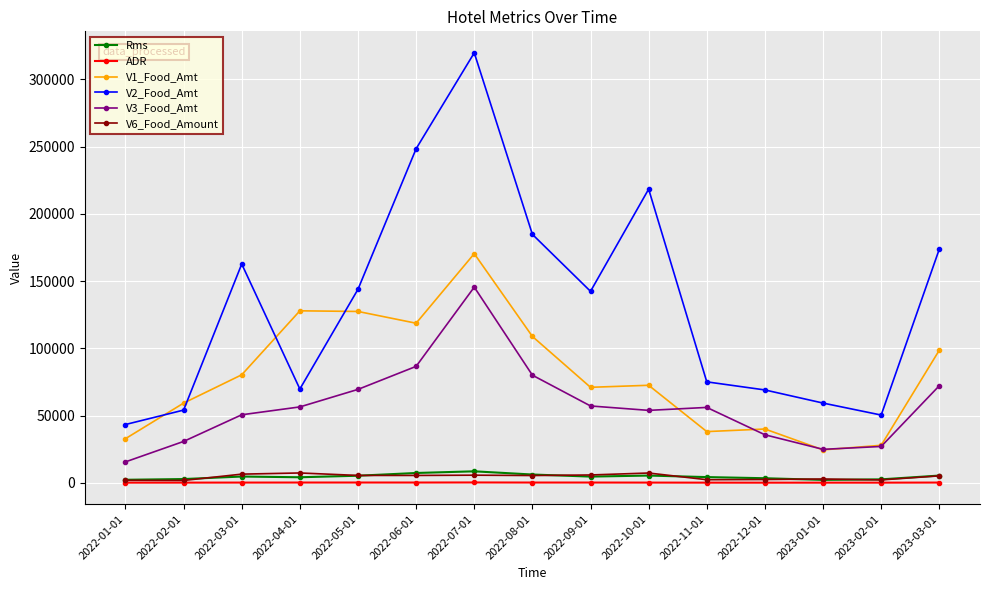

The Rms series shows 4216.0 at 2022-04-01. True or false?

True